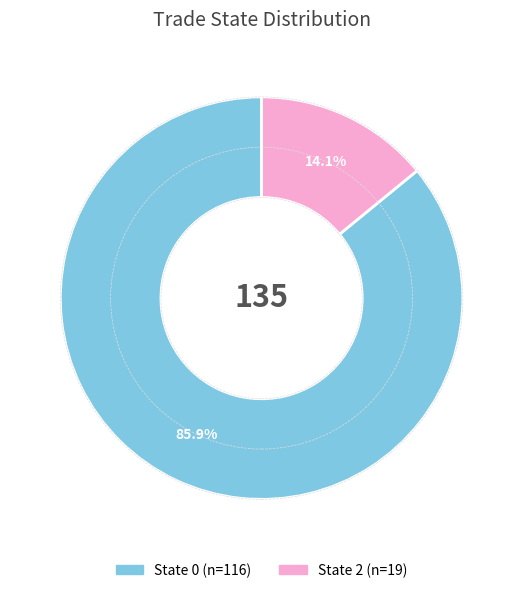

Is there a majority slice in this chart?

Yes